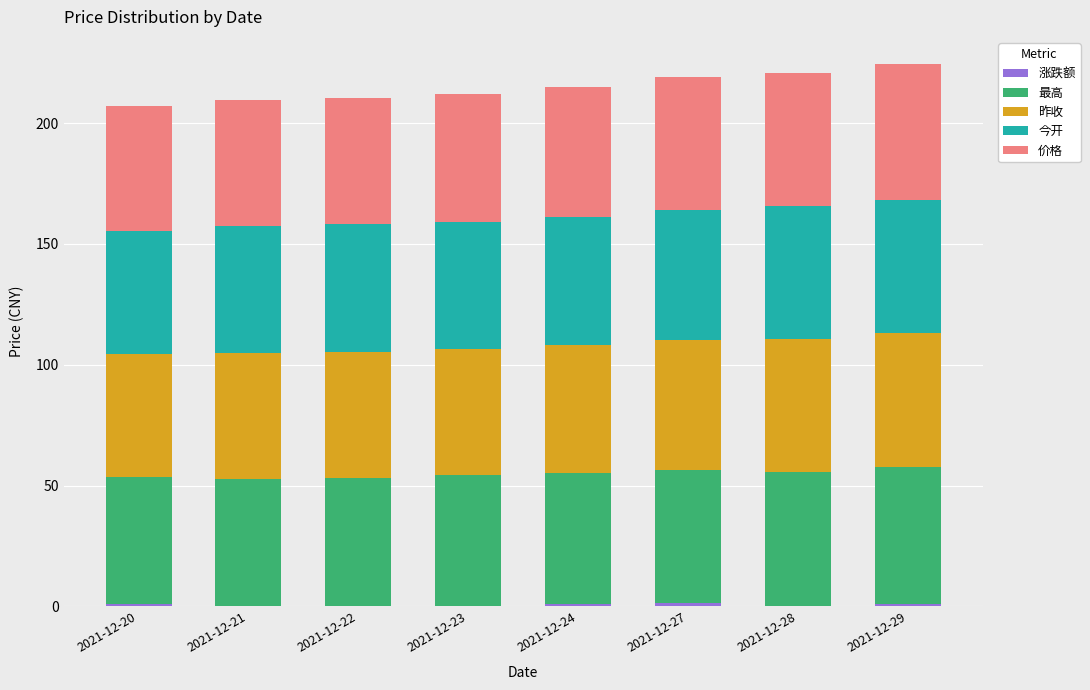

The 今开 series shows 52.9 at 2021-12-24. True or false?

True